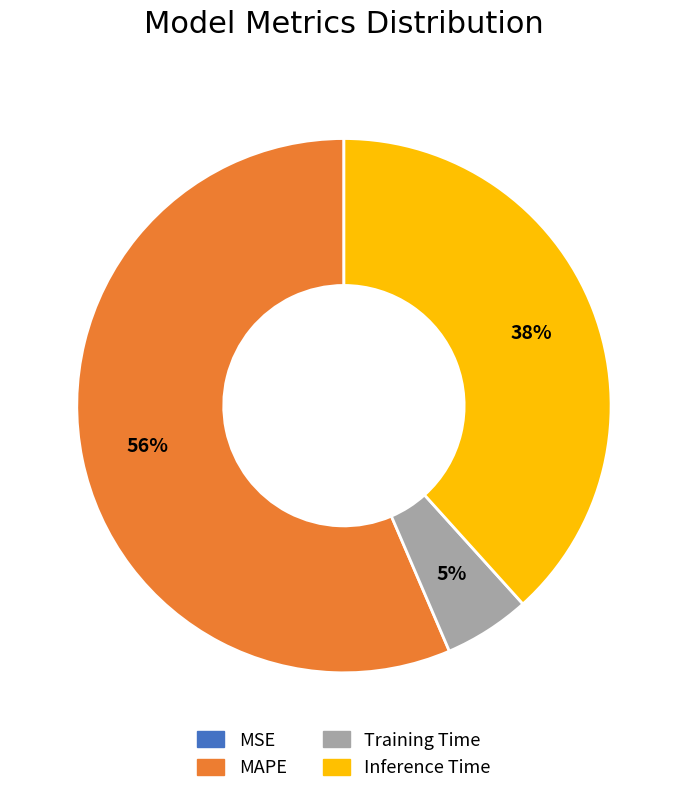

True or false: Inference Time accounts for 29% of the total.

False